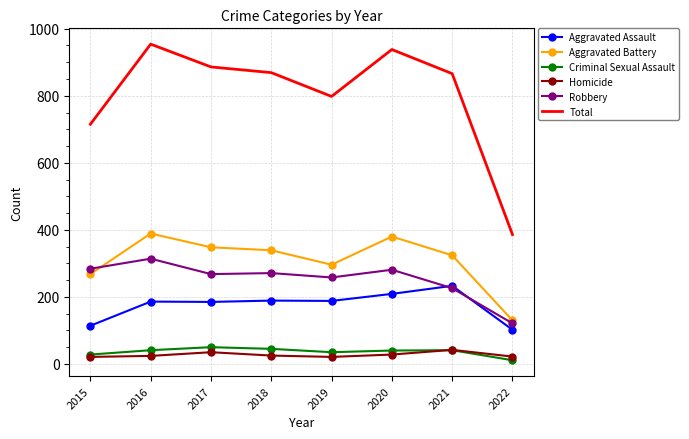

What is the difference between the Robbery values at 2017 and 2015?

16